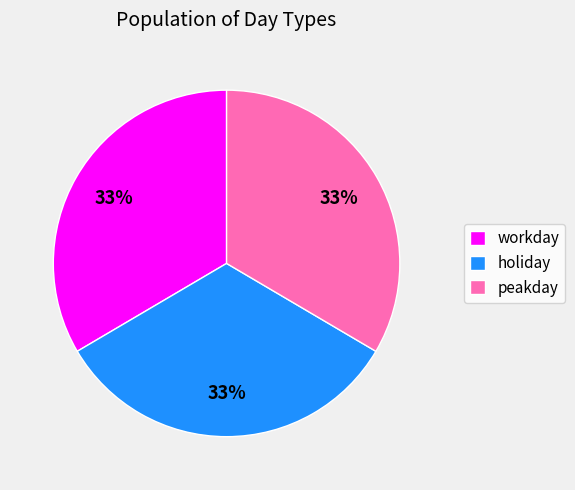

The holiday slice represents 33% of the pie. True or false?

True